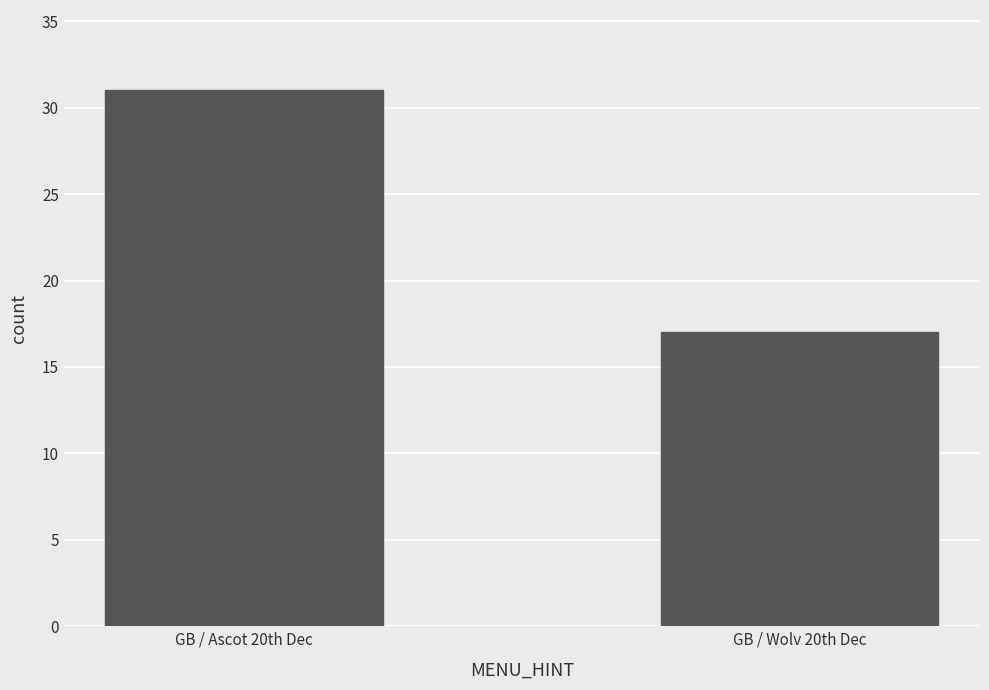

The value at GB / Ascot 20th Dec is 31. True or false?

True